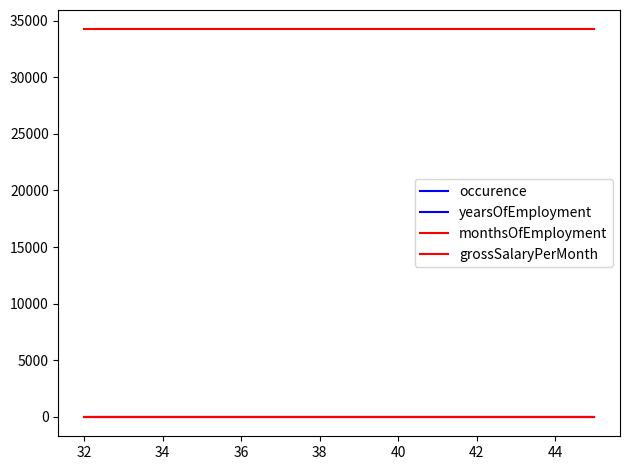

How many lines are shown in the chart?

4